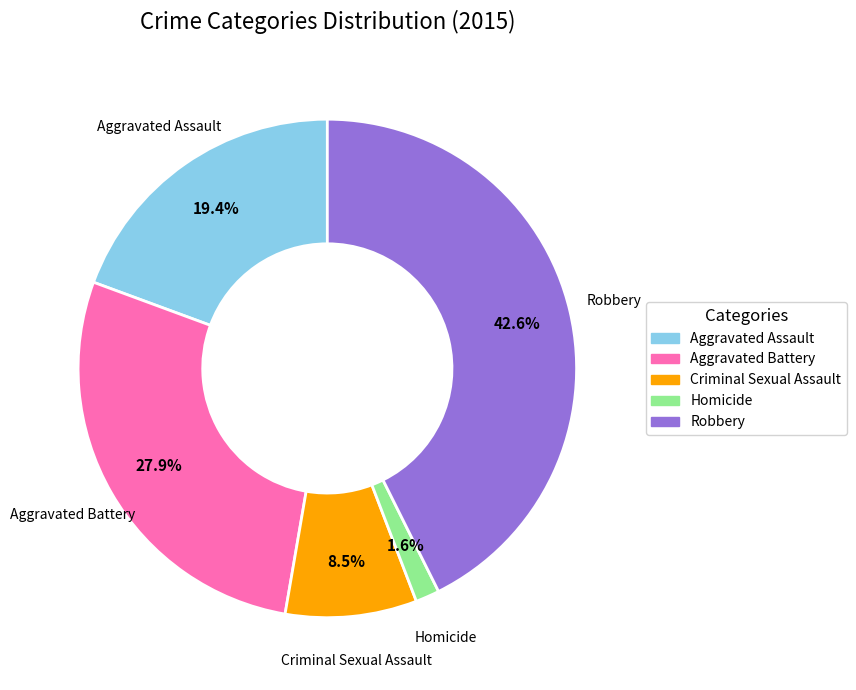

Which slice is the smallest?

Homicide